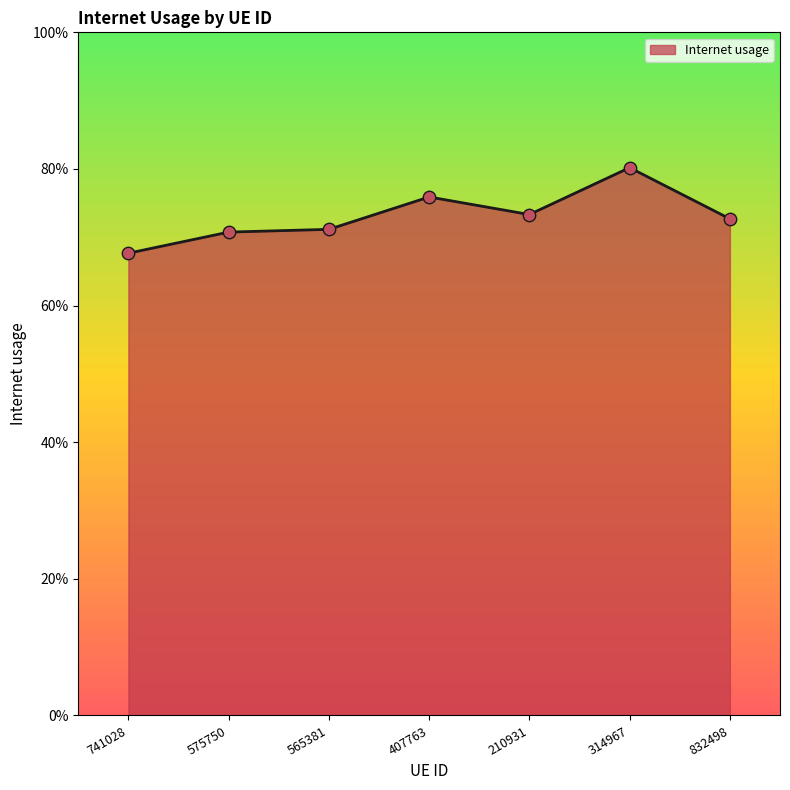

Which has a higher value, 210931 or 741028?

210931